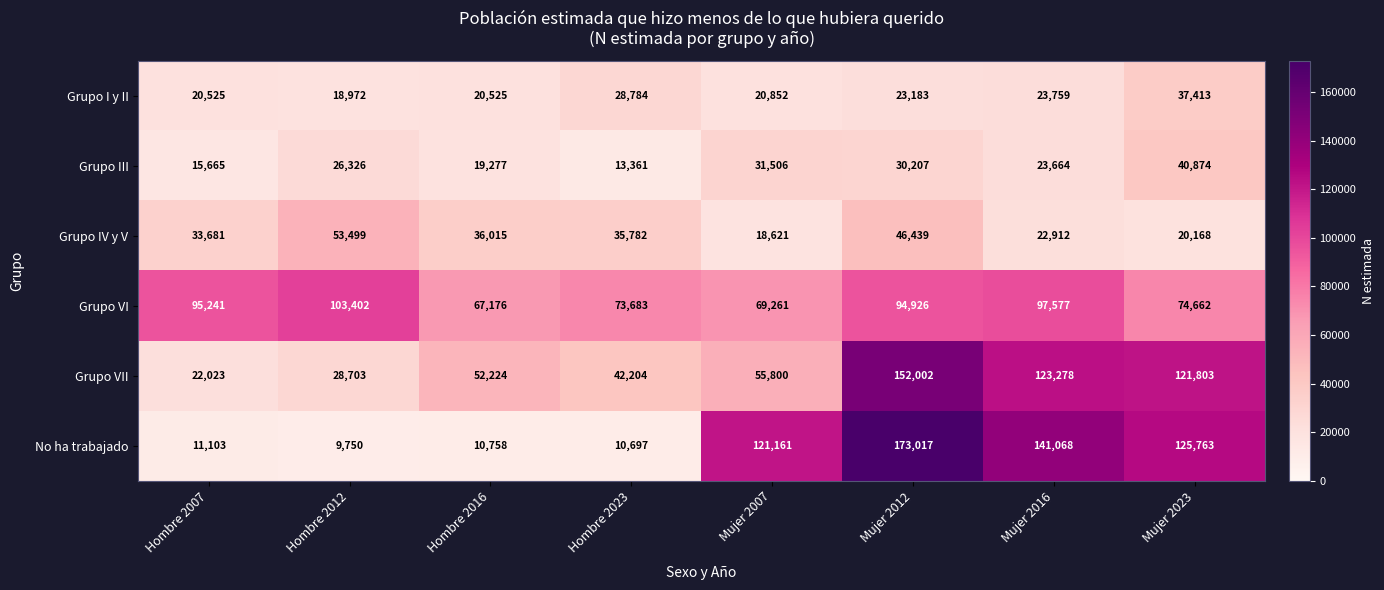

Which category has the lowest value across all series?

Hombre 2012